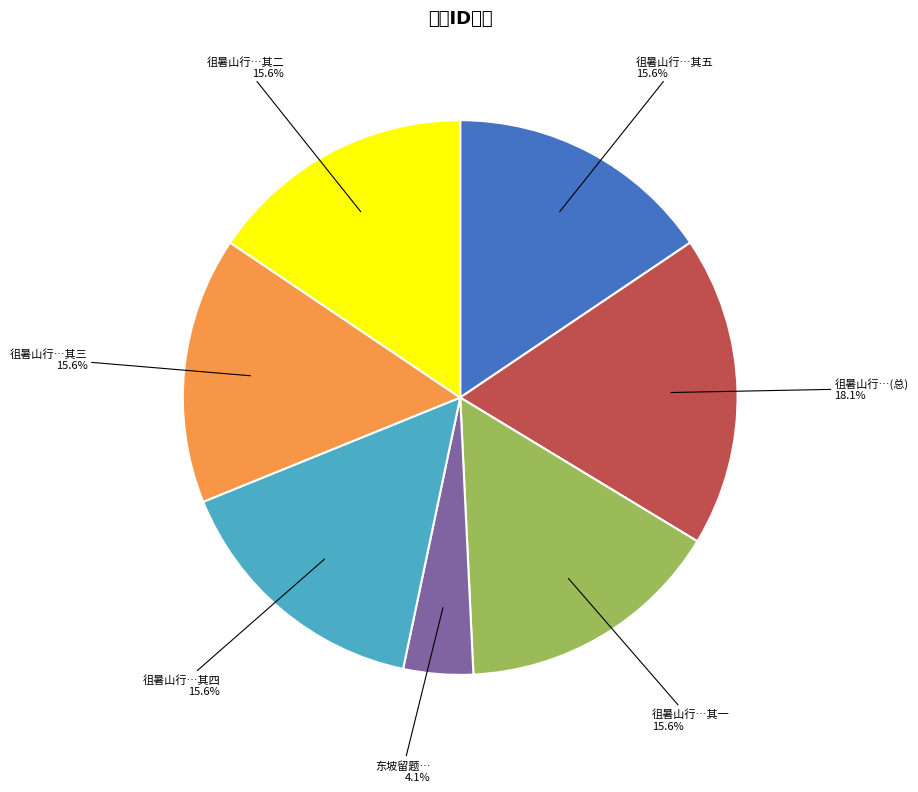

Which slice is the smallest?

东坡留题…